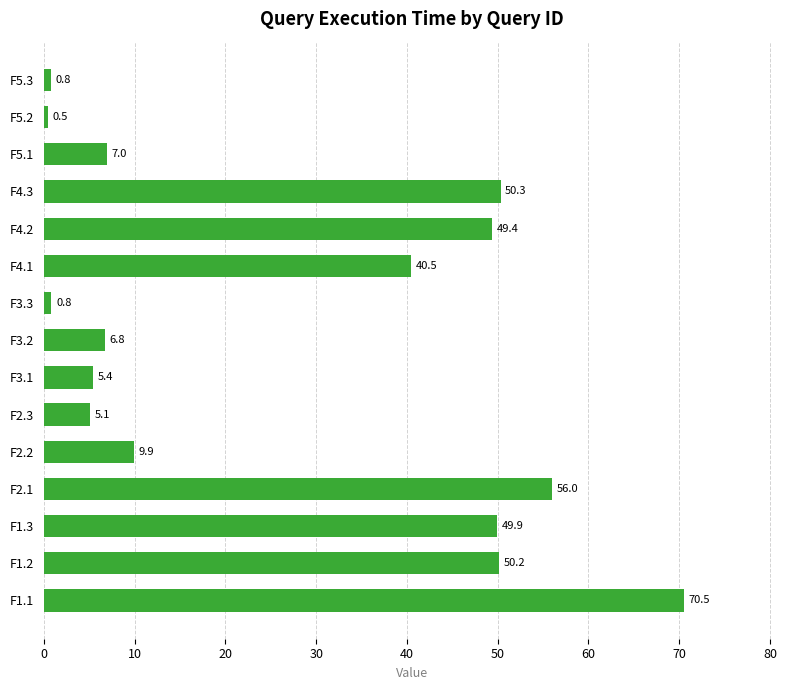

Reading top to bottom, extract all data points from this chart.

0.8	0.5	7.0	50.3	49.4	40.5	0.8	6.8	5.4	5.1	9.9	56.0	49.9	50.2	70.5